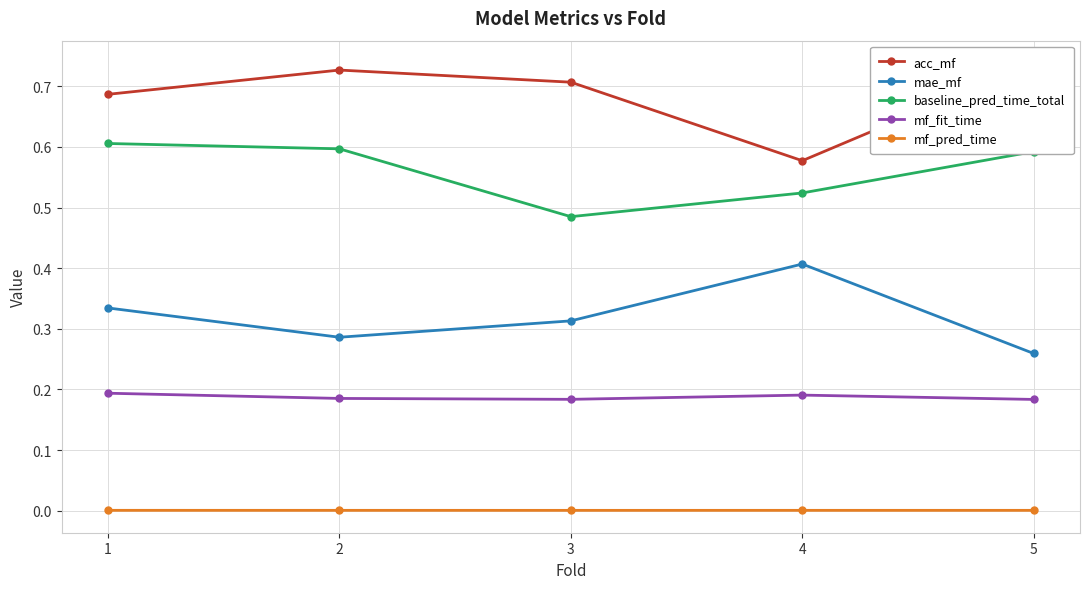

What is the greatest value displayed?

0.7